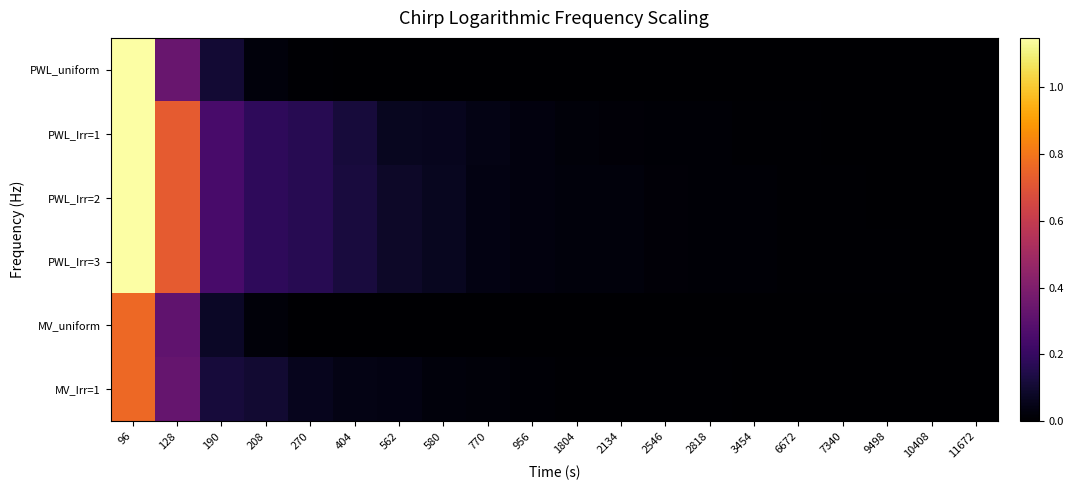

At how many categories does at least one series exceed 0?

20